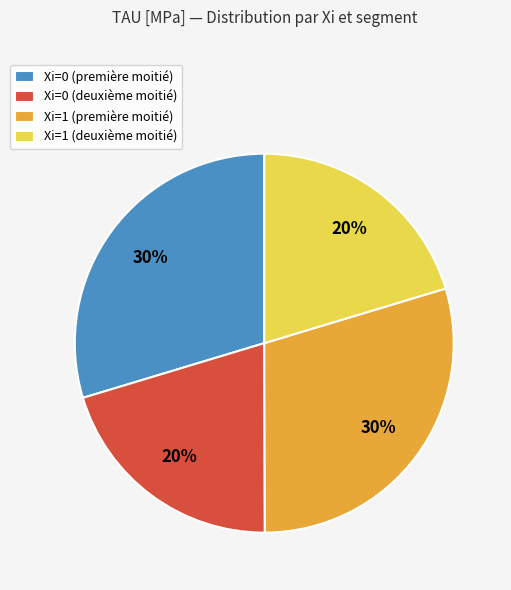

Does any single category account for the majority?

No